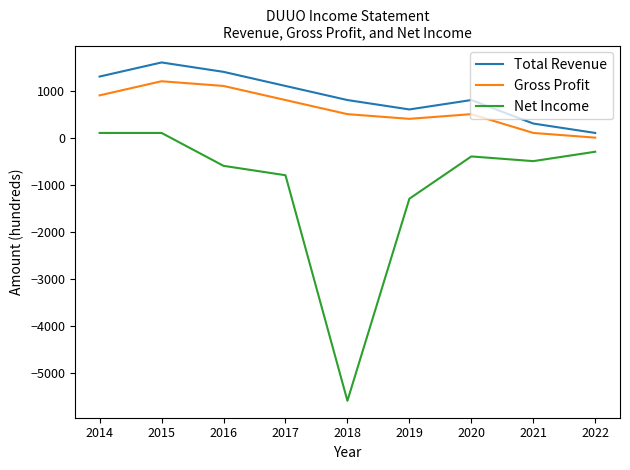

Does the chart have visible grid lines?

No